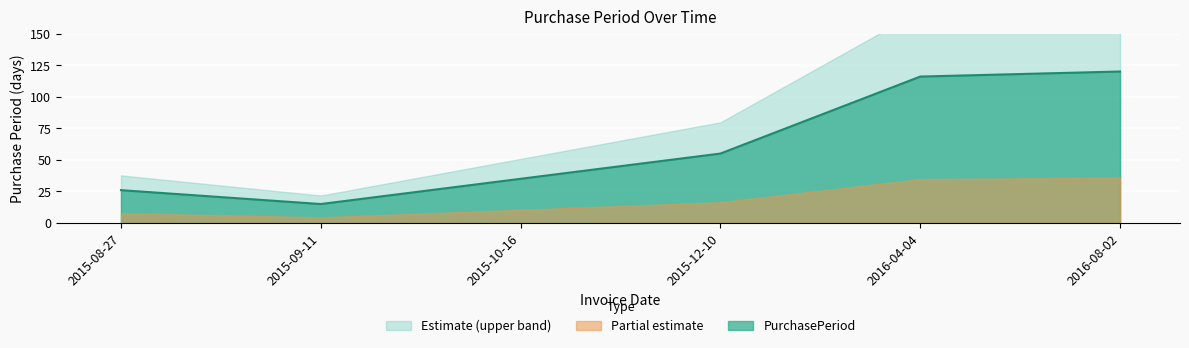

Count the number of categories in the chart.

6